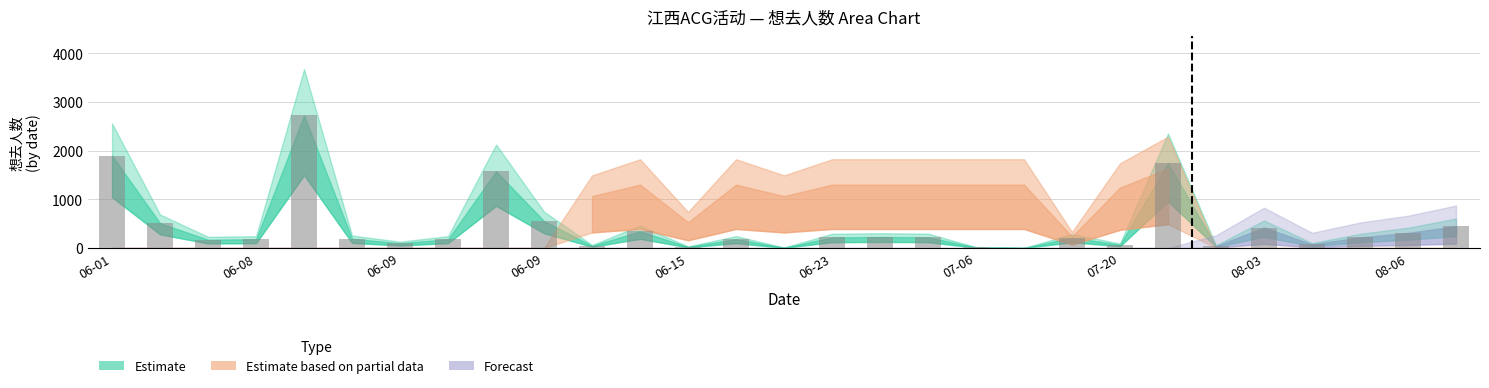

What is the greatest value displayed?

2720